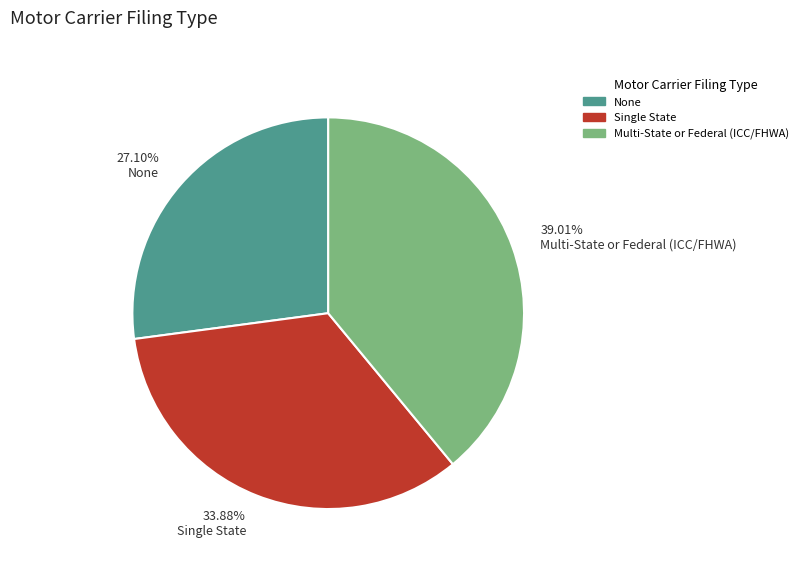

Approximately how many times larger is the value at 27.10% None compared to 33.88% Single State?

0.8